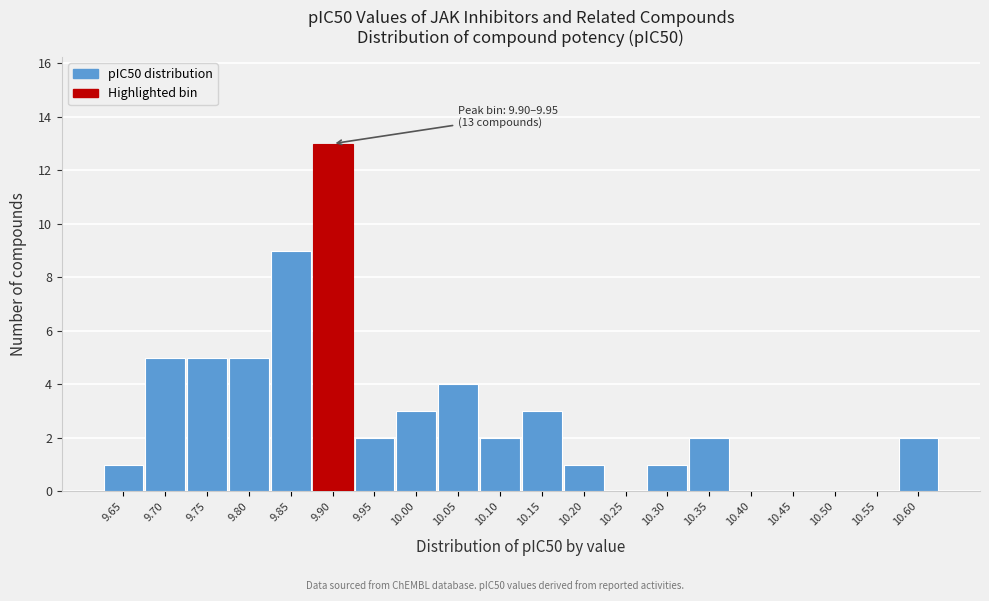

Reading left to right, what are all the values shown in this chart?

9.65=1	9.70=5	9.75=5	9.80=5	9.85=9	9.90=13	9.95=2	10.00=3	10.05=4	10.10=2	10.15=3	10.20=1	10.25=0	10.30=1	10.35=2	10.40=0	10.45=0	10.50=0	10.55=0	10.60=2